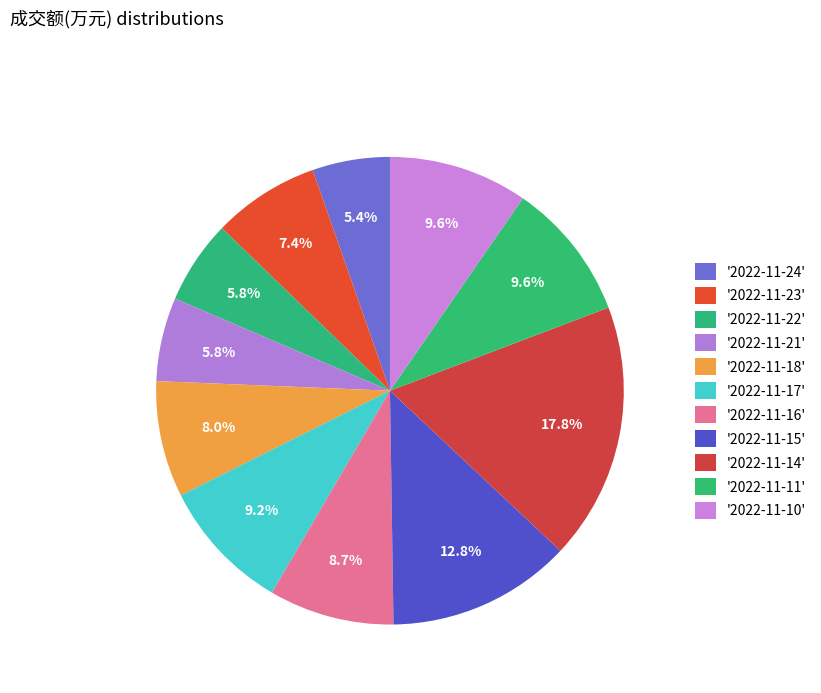

Rank the categories by value from lowest to highest.

2022-11-24, 2022-11-21, 2022-11-22, 2022-11-23, 2022-11-18, 2022-11-16, 2022-11-17, 2022-11-11, 2022-11-10, 2022-11-15, 2022-11-14